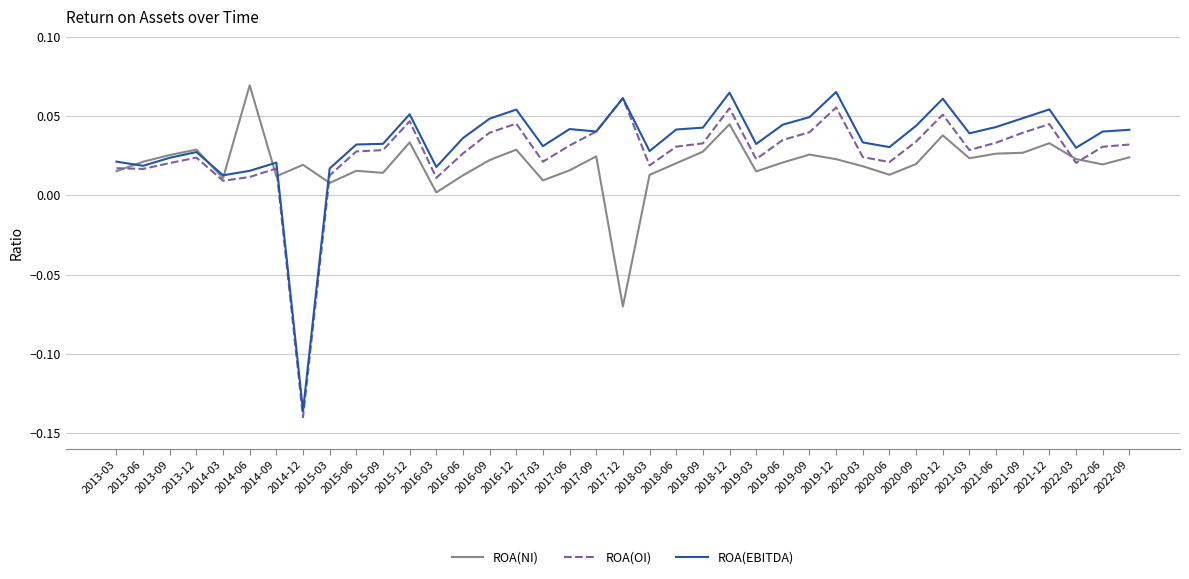

Is the value of ROA(EBITDA) at 2015-03 greater than the value of ROA(OI) at 2021-06?

No